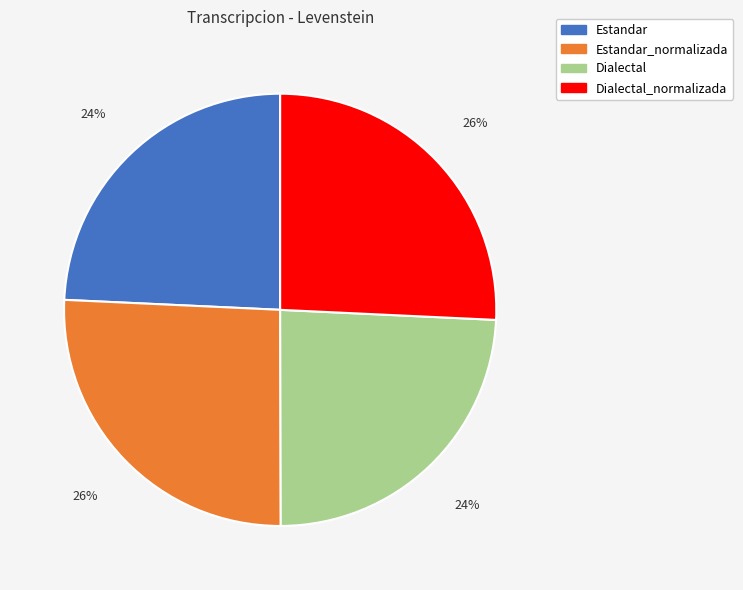

Does any single category account for the majority?

No